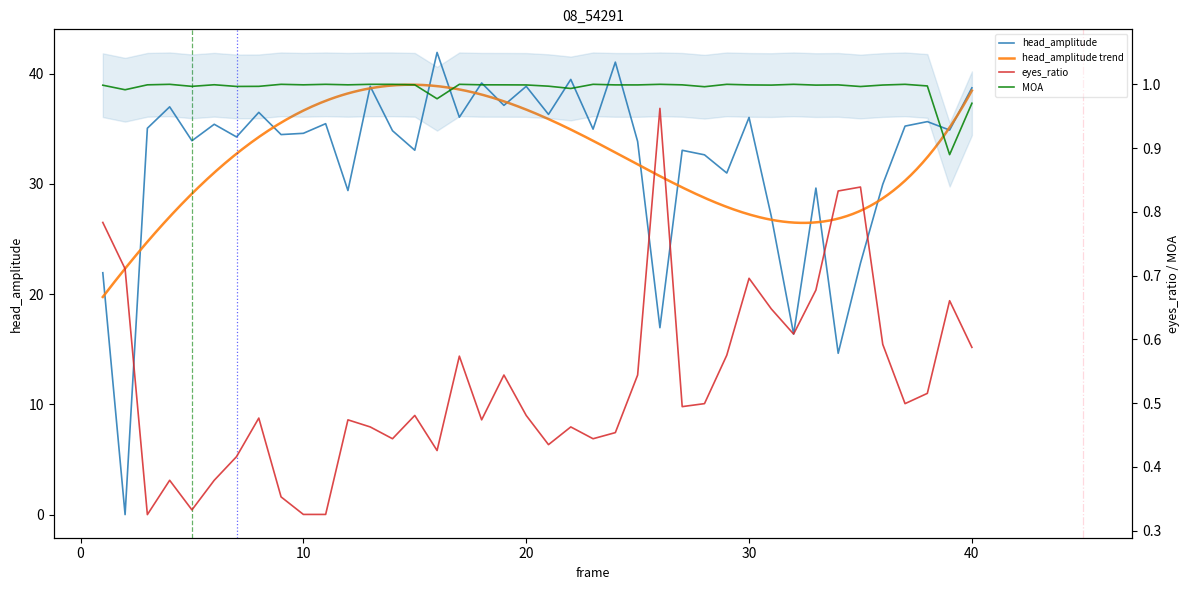

In eyes_ratio, how many points are higher than both neighbors (excluding endpoints)?

11